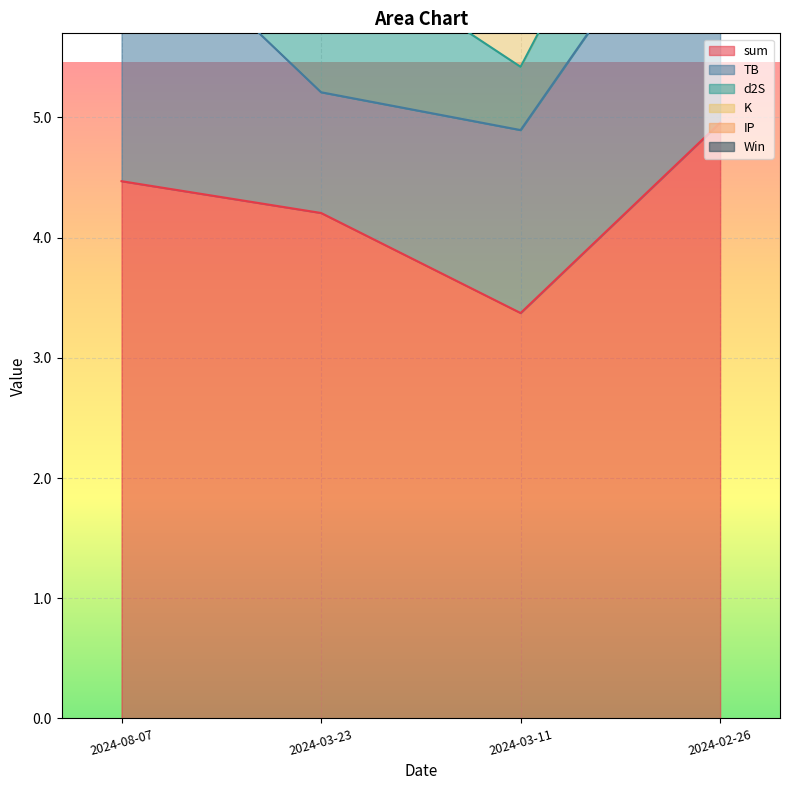

What is the spread (max minus min) of values at 2024-02-26?

4.5